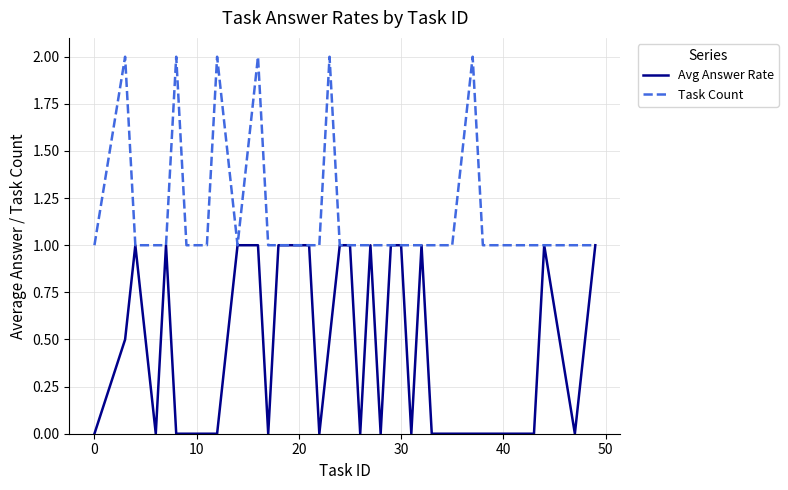

What are all the series names shown in the legend?

Avg Answer Rate, Task Count